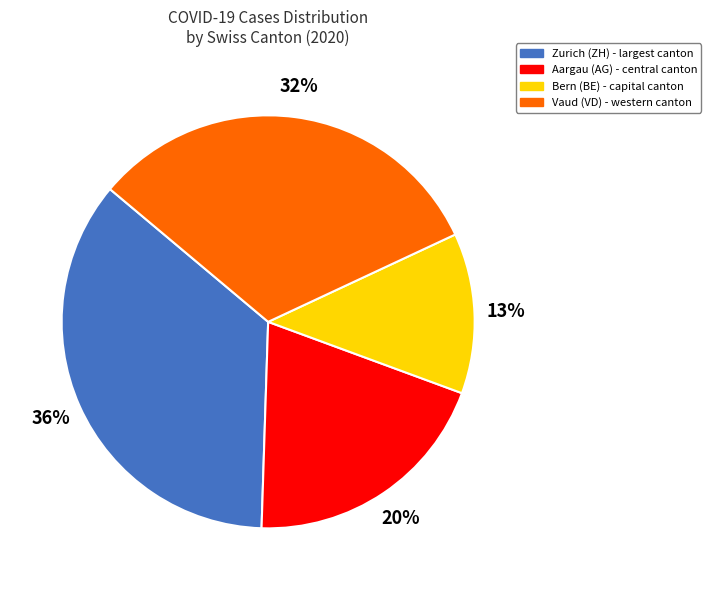

To the nearest percent, what is the average slice percentage?

25%